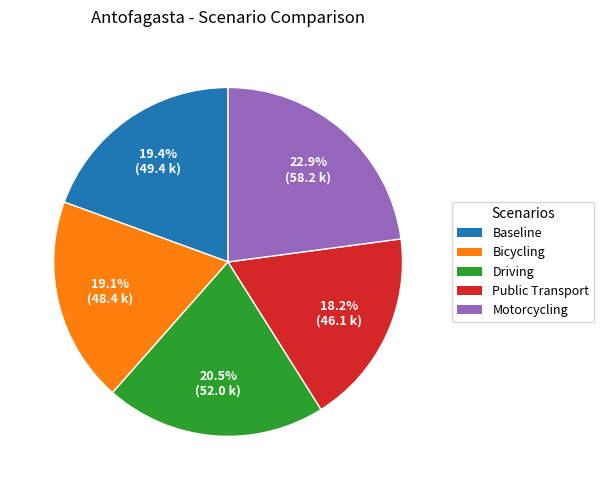

To the nearest percent, what is the difference between the Motorcycling and Baseline slice percentages?

3%